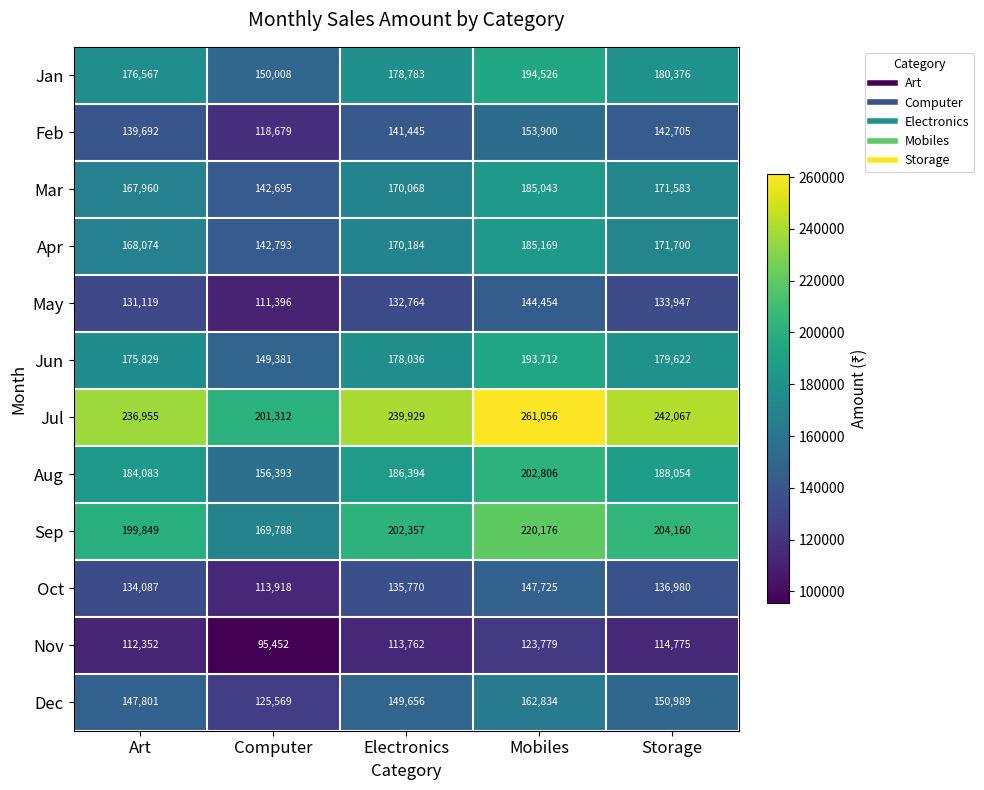

Which series has the largest range (max minus min)?

Jul